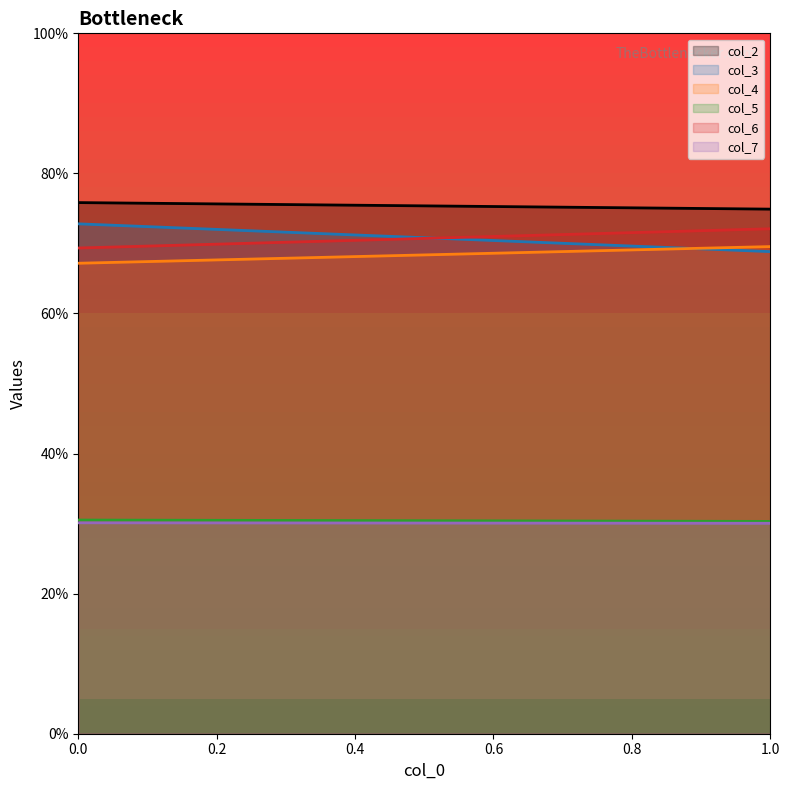

Reading right to left, extract all data points from this chart.

col_2: 1=74.9	0=75.8
col_3: 1=68.8	0=72.8
col_4: 1=69.6	0=67.2
col_5: 1=30.3	0=30.5
col_6: 1=72.1	0=69.3
col_7: 1=30.0	0=30.1